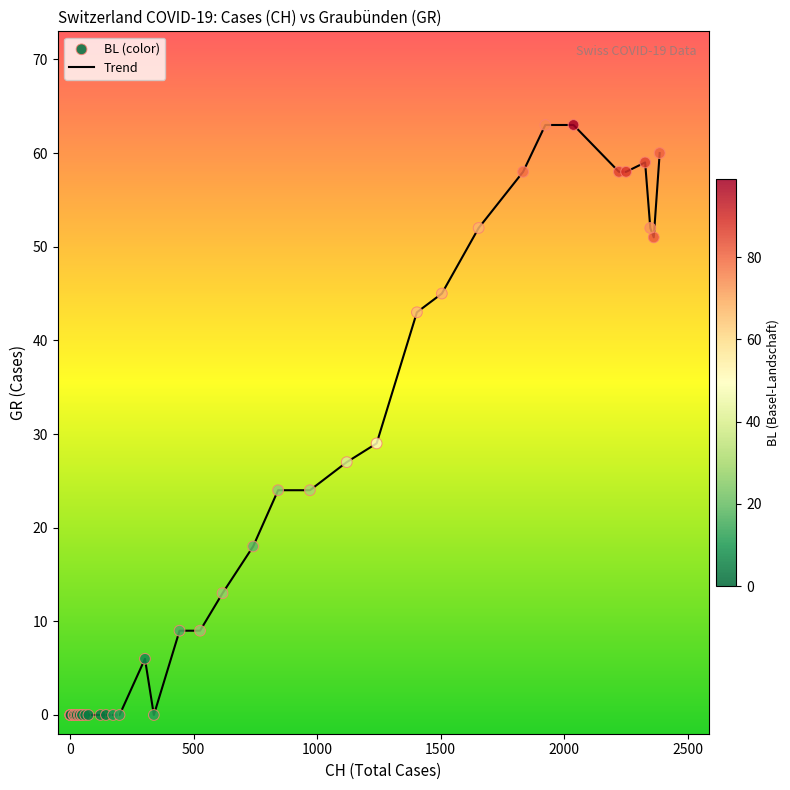

What is the maximum value shown in the chart?

63